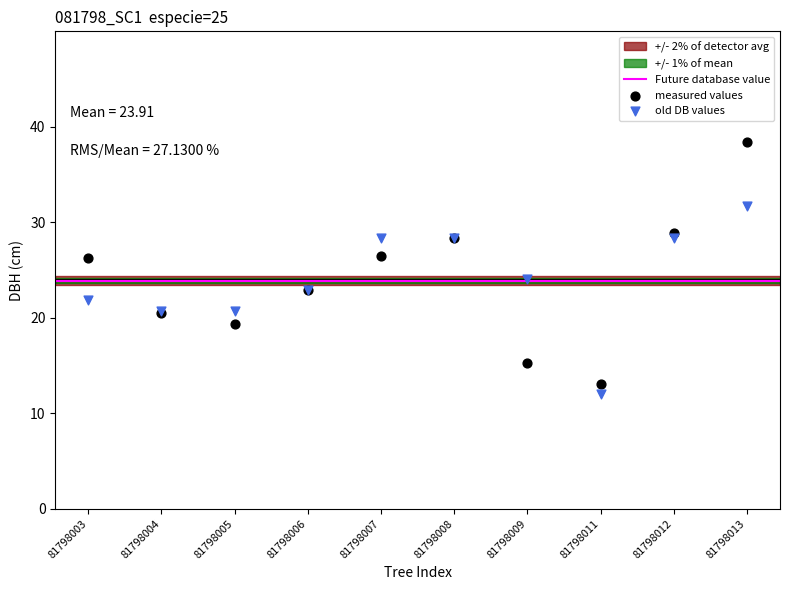

Which series contains the lowest Y value?

old DB values